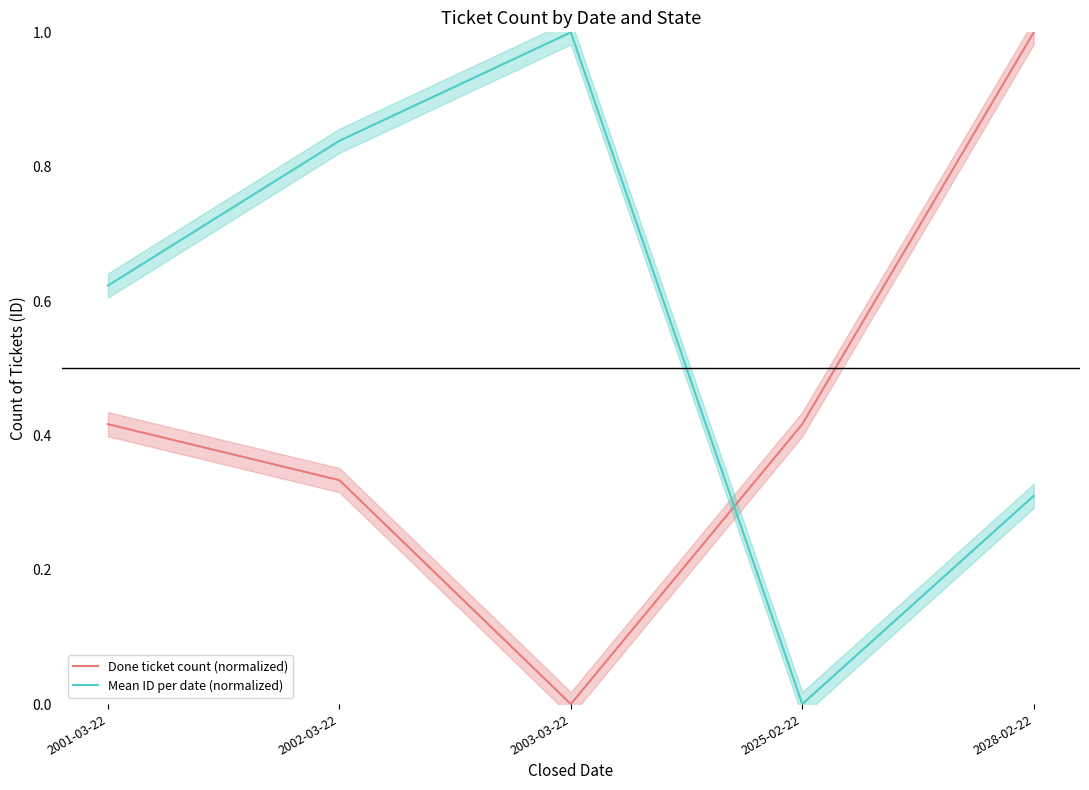

What is the label of the 5th point from the right?

2001-03-22